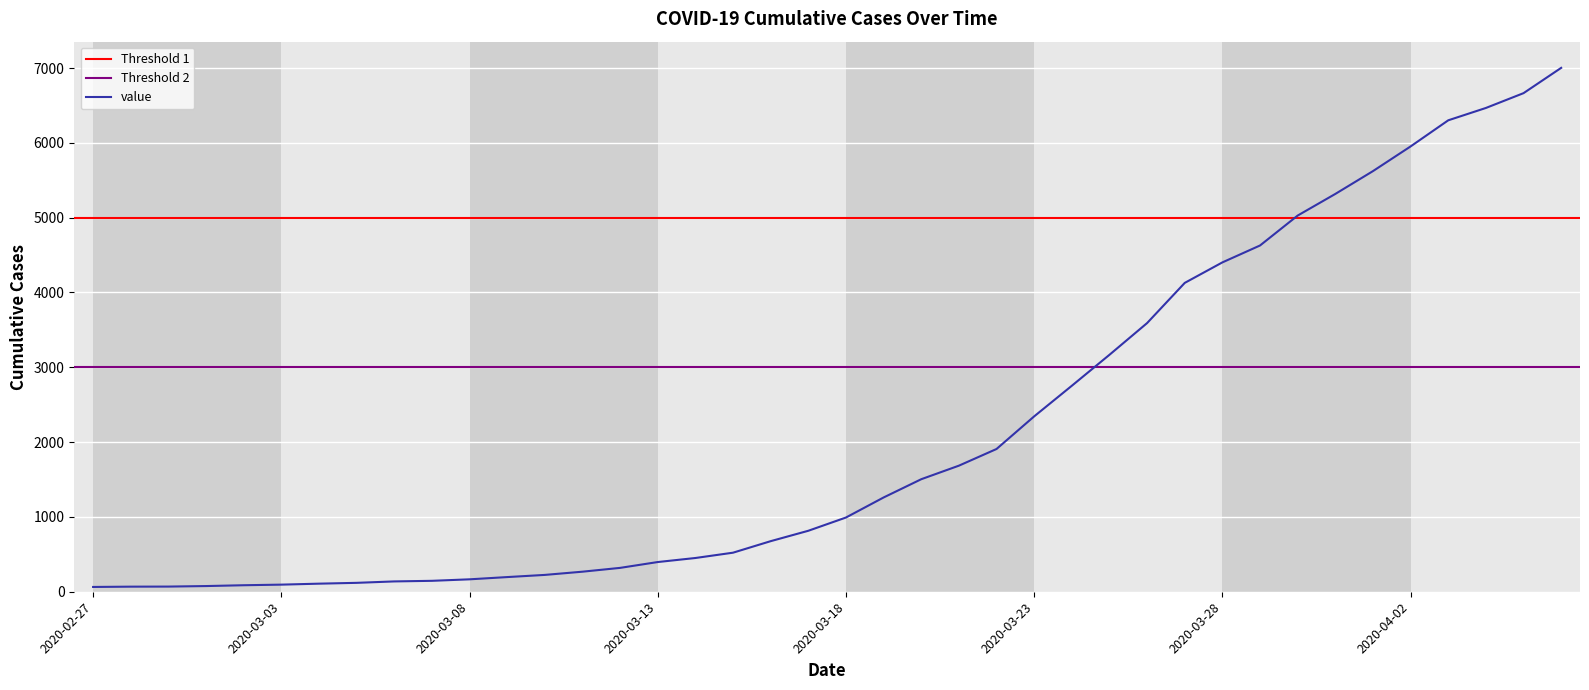

Rank the categories by value from lowest to highest.

2020-02-27, 2020-02-28, 2020-02-29, 2020-03-01, 2020-03-02, 2020-03-03, 2020-03-04, 2020-03-05, 2020-03-06, 2020-03-07, 2020-03-08, 2020-03-09, 2020-03-10, 2020-03-11, 2020-03-12, 2020-03-13, 2020-03-14, 2020-03-15, 2020-03-16, 2020-03-17, 2020-03-18, 2020-03-19, 2020-03-20, 2020-03-21, 2020-03-22, 2020-03-23, 2020-03-24, 2020-03-25, 2020-03-26, 2020-03-27, 2020-03-28, 2020-03-29, 2020-03-30, 2020-03-31, 2020-04-01, 2020-04-02, 2020-04-03, 2020-04-04, 2020-04-05, 2020-04-06